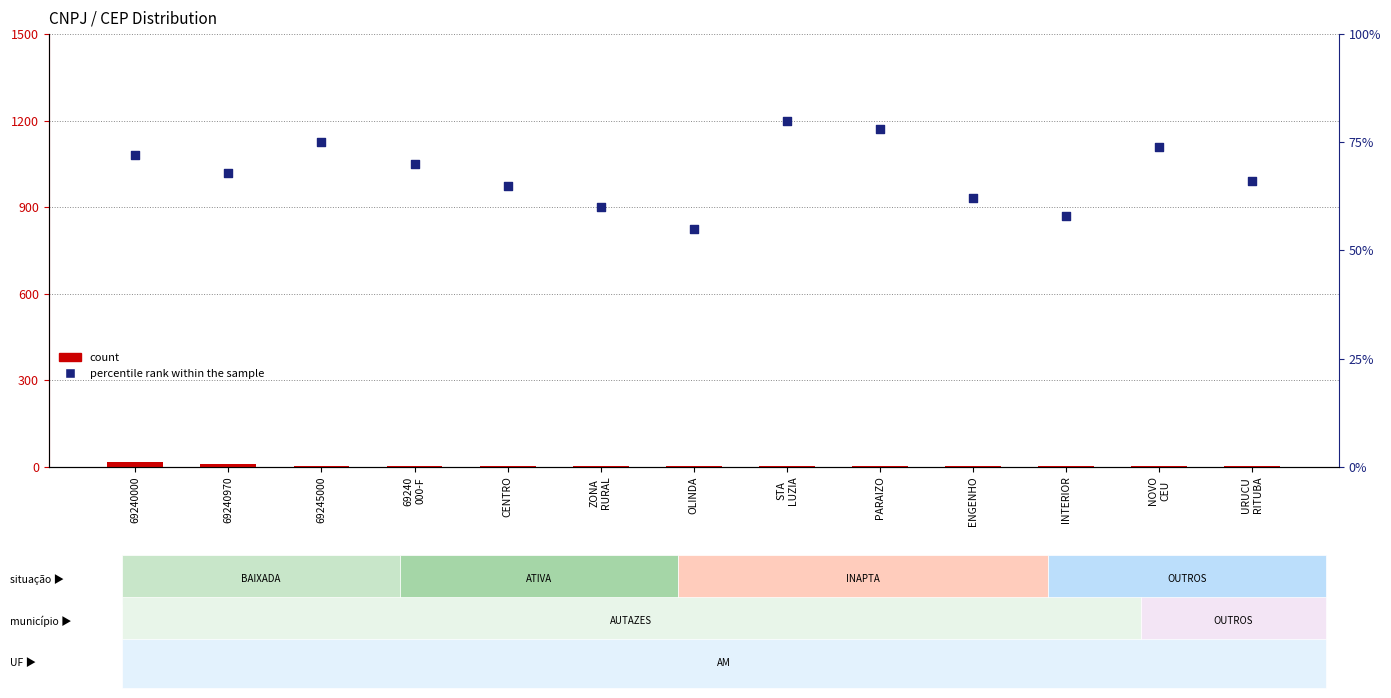

Which series has the widest spread of Y values?

percentile rank within the sample